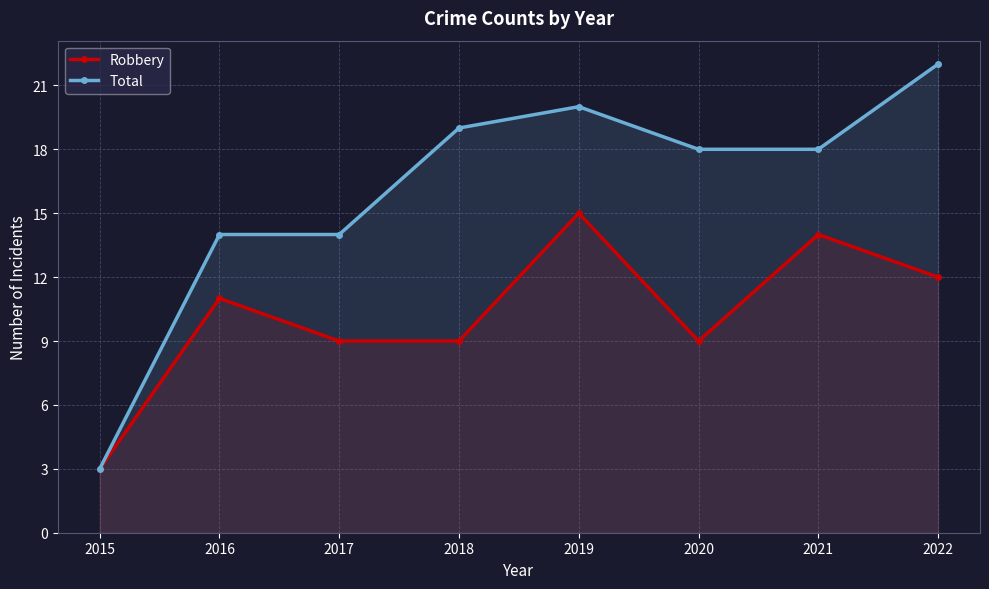

True or false: Robbery has more than 1 points higher than both neighbors.

True